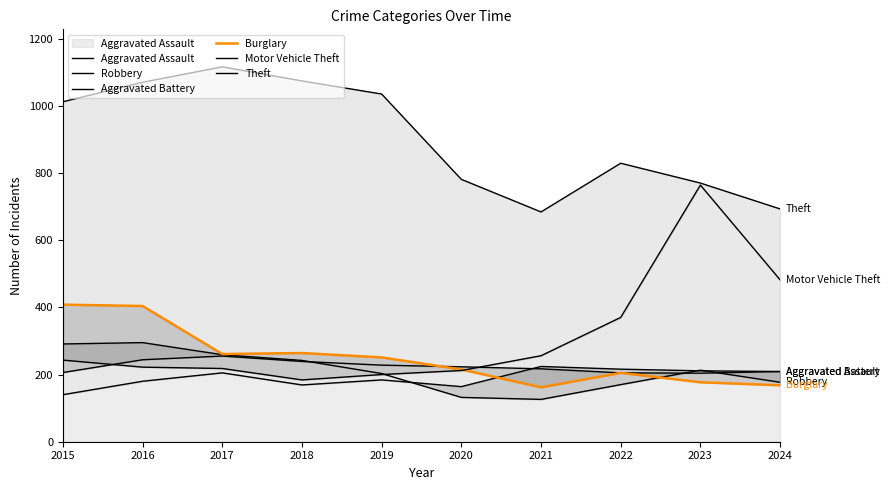

At which category does the chart reach its peak across all series?

2017